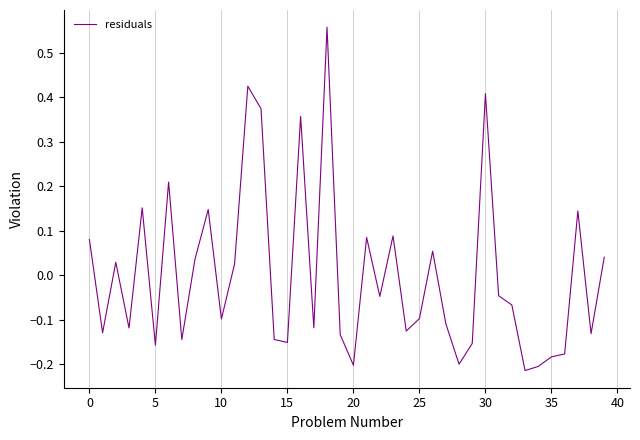

What is the value of the 37th point from the left?

-0.2